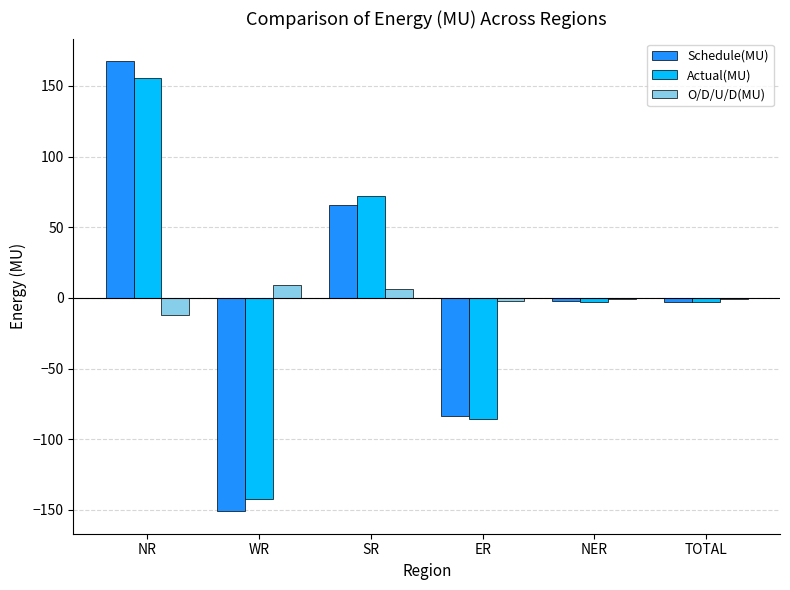

How many groups of bars are there?

6